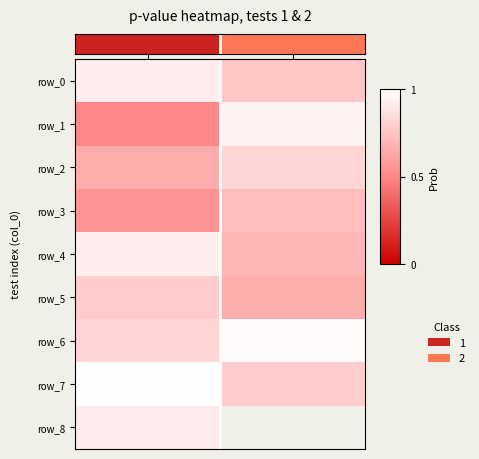

What is the sum of the row_2 values at test_2 and test_1?

1.5